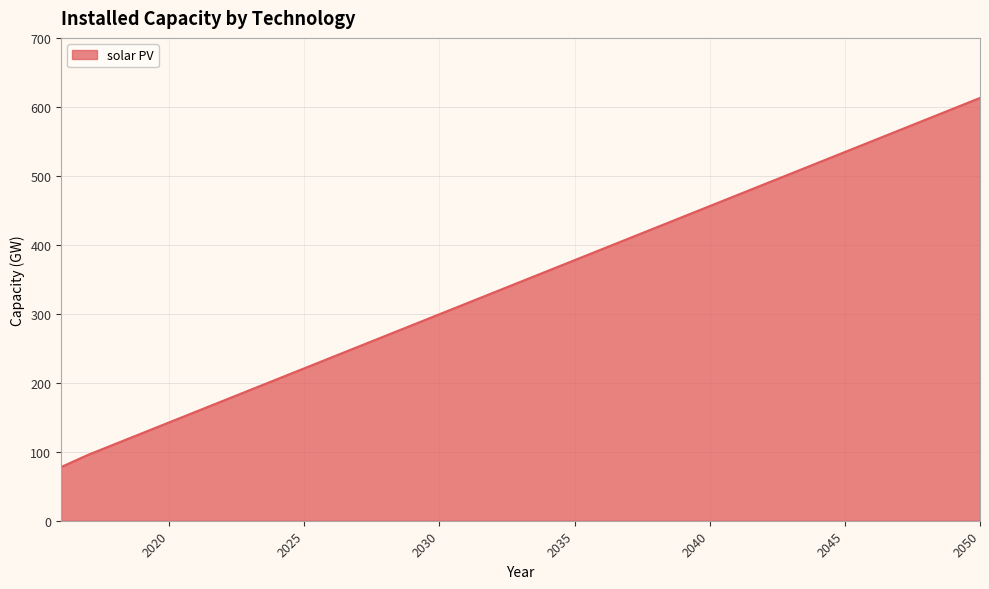

What is the minimum value shown in the chart?

77.8